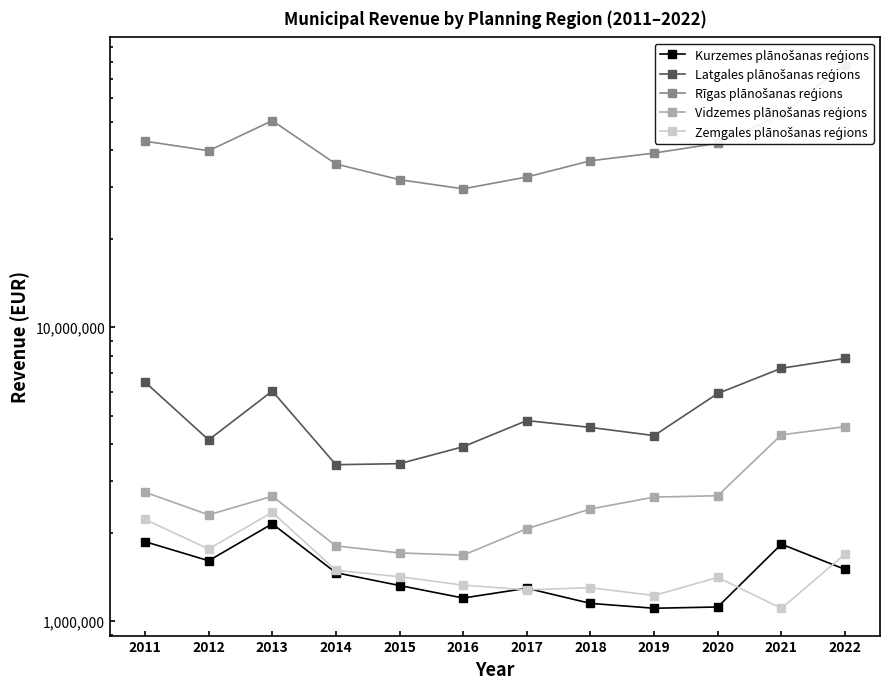

How many interior local peaks does the Vidzemes plānošanas reģions series have?

1